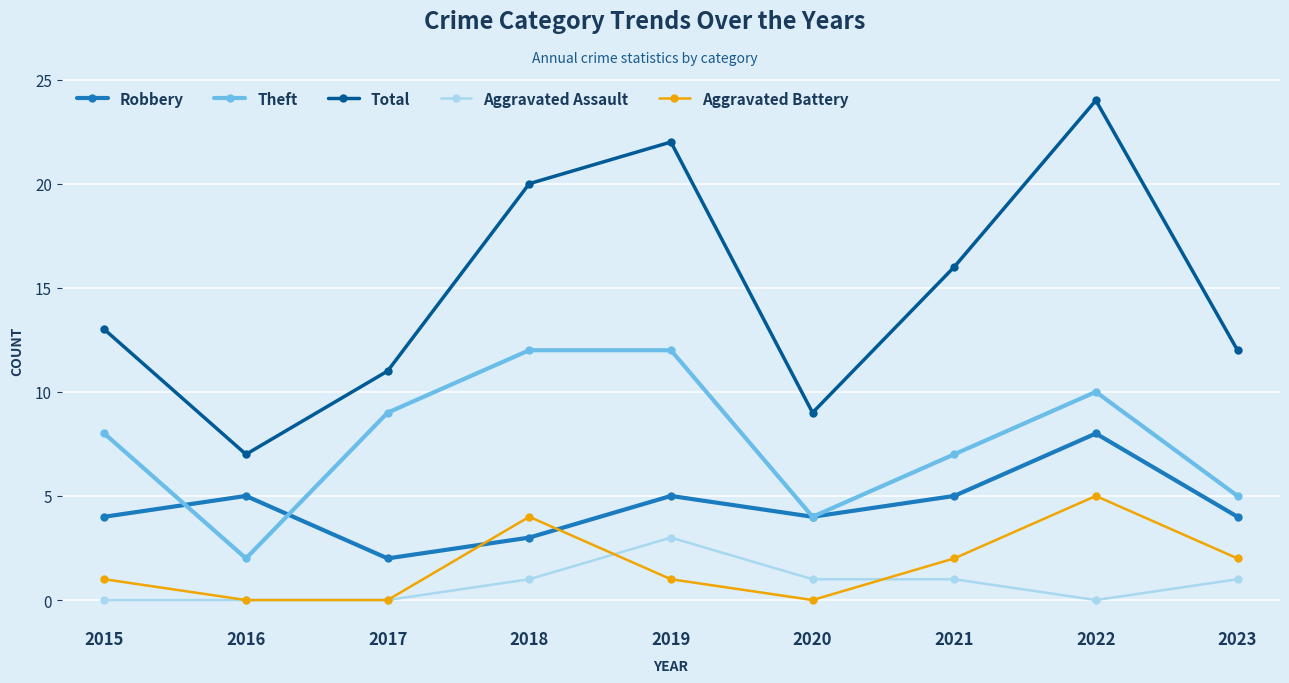

Is it true that Total equals 22 at 2019?

True